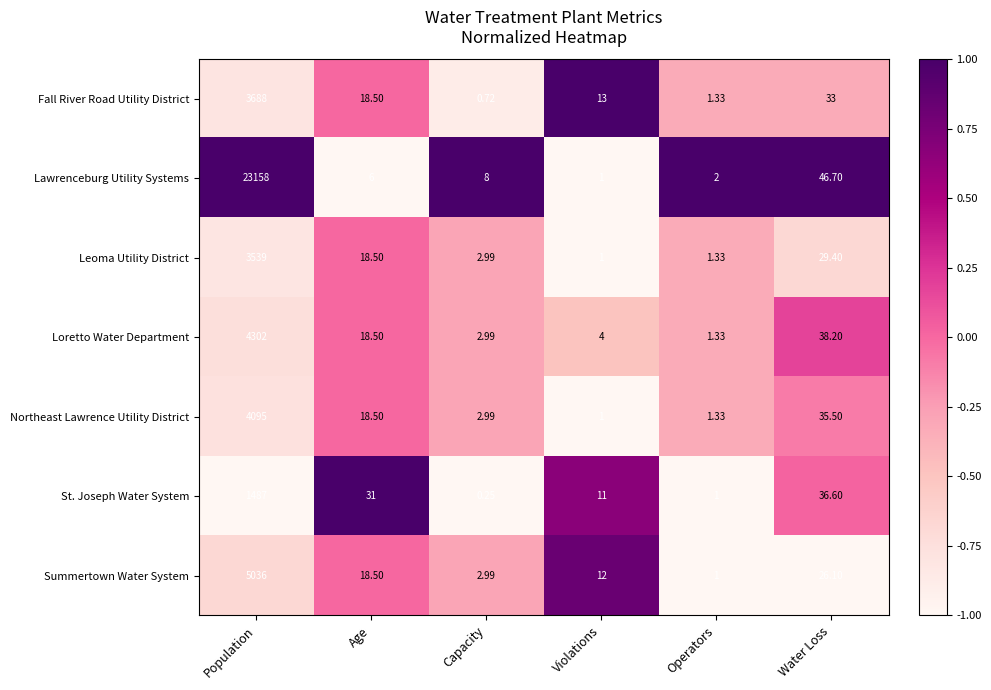

Rank the series by their maximum value, from highest to lowest.

Lawrenceburg Utility Systems, Summertown Water System, Loretto Water Department, Northeast Lawrence Utility District, Fall River Road Utility District, Leoma Utility District, St. Joseph Water System